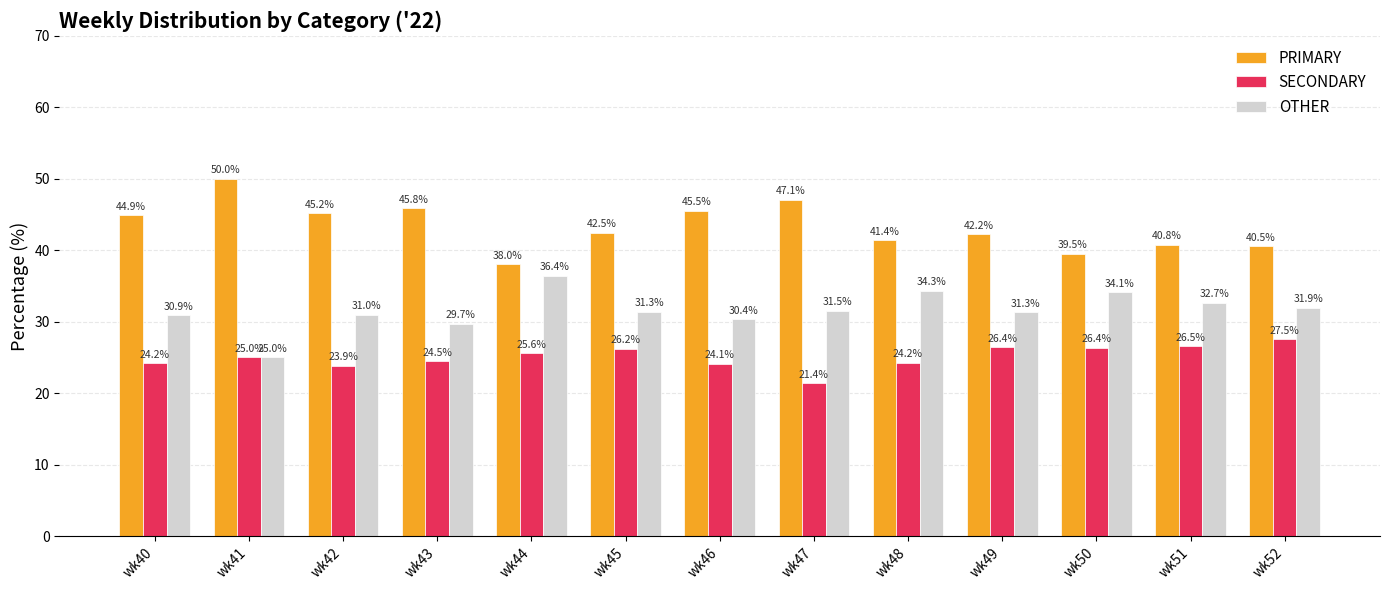

At how many categories does at least one series exceed 45?

5